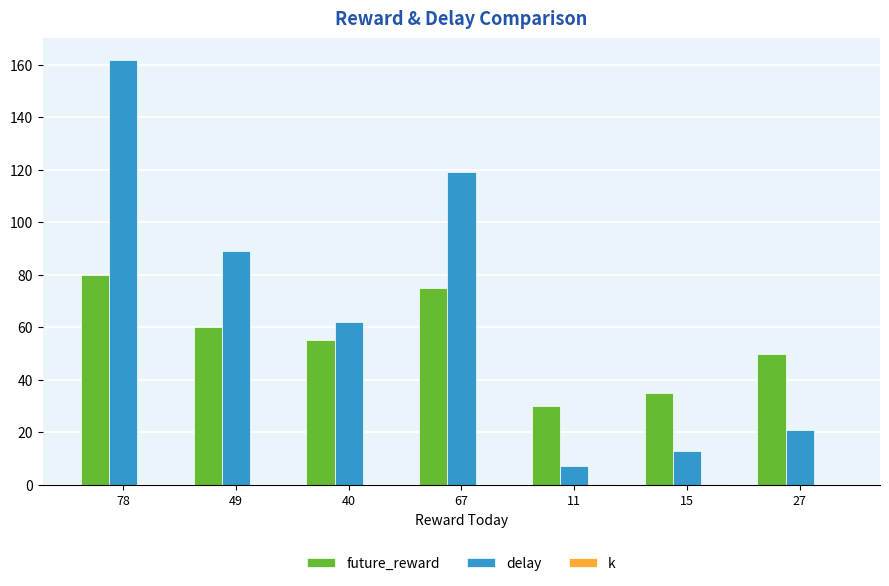

How many groups of bars are there?

7